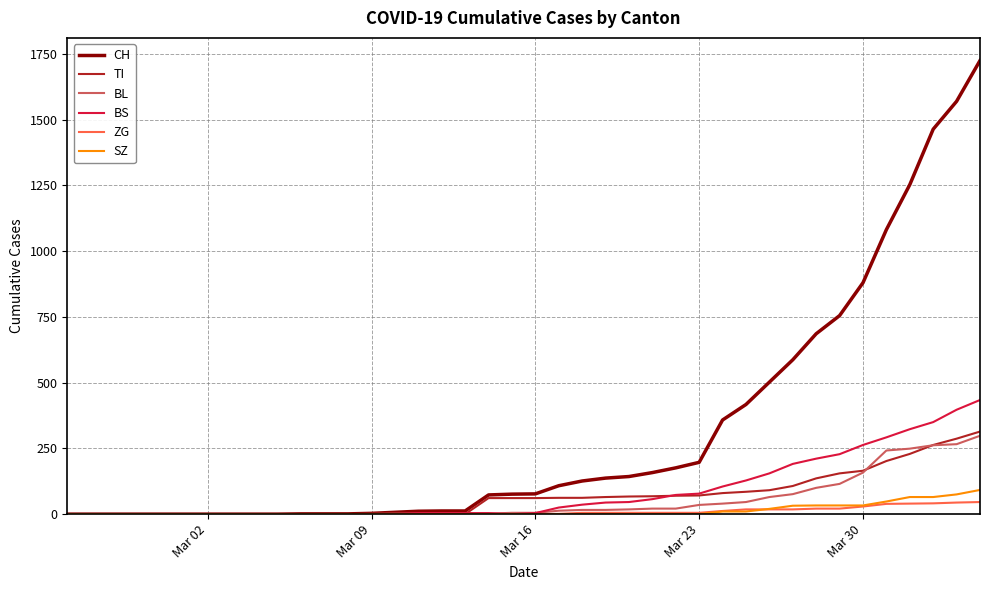

Which series has the largest total across all categories?

CH